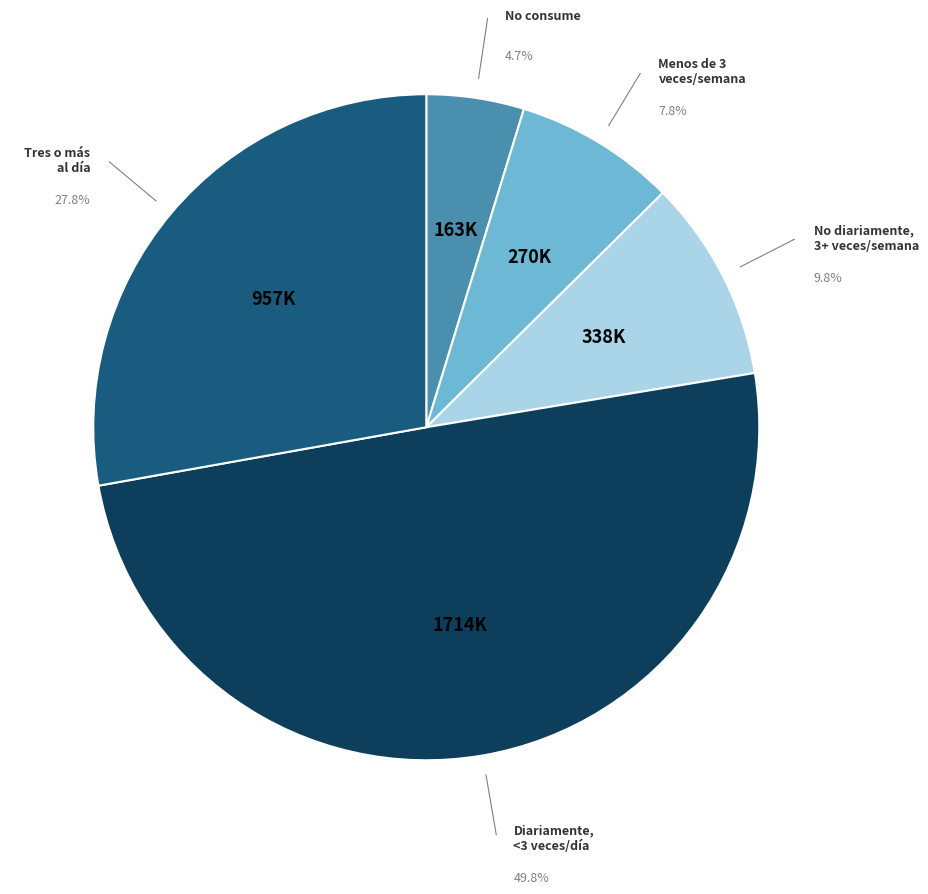

To the nearest percent, what is the difference between the largest and smallest slice percentages?

45%